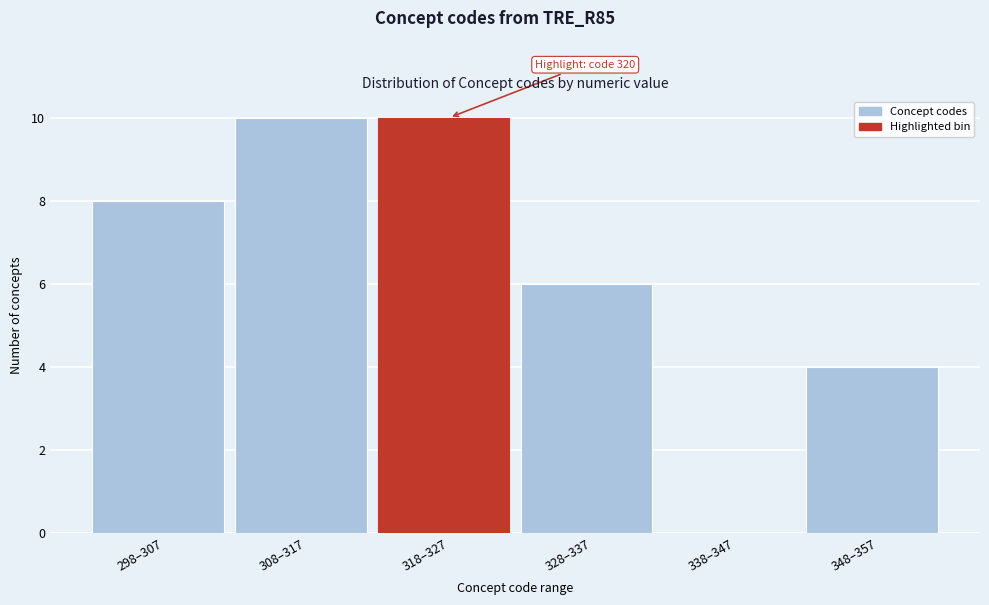

Reading left to right, what are all the values shown in this chart?

298–307=8	308–317=10	318–327=10	328–337=6	338–347=0	348–357=4